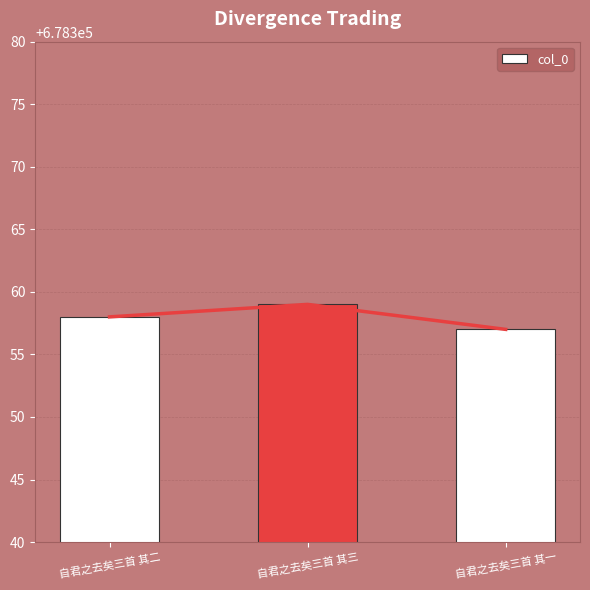

Where is the data nearest to the value 678358?

自君之去矣三首 其二